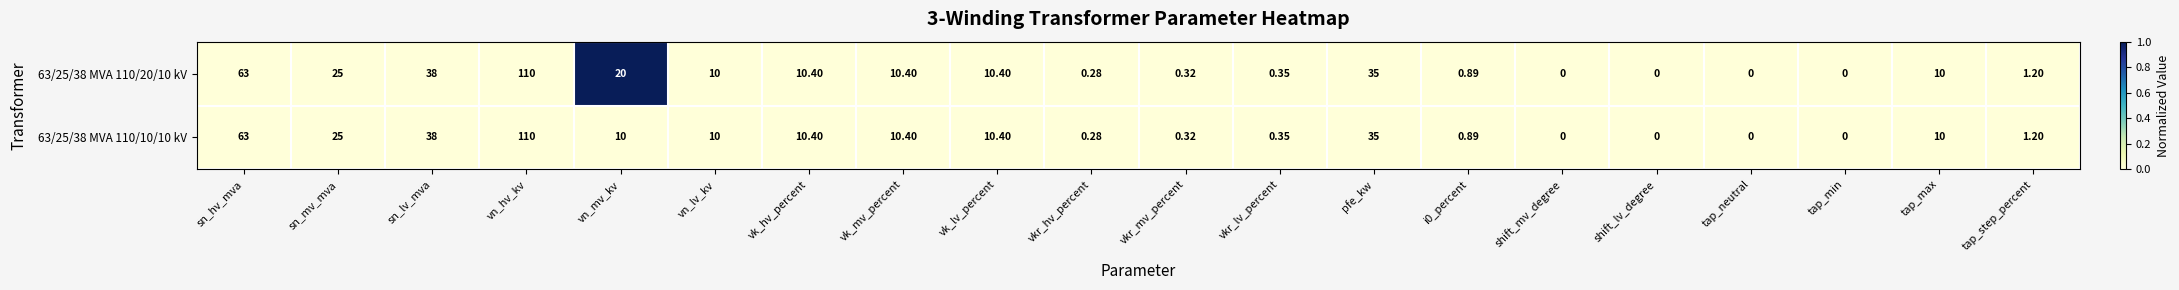

At which category is the sum across all series the highest?

vn_hv_kv